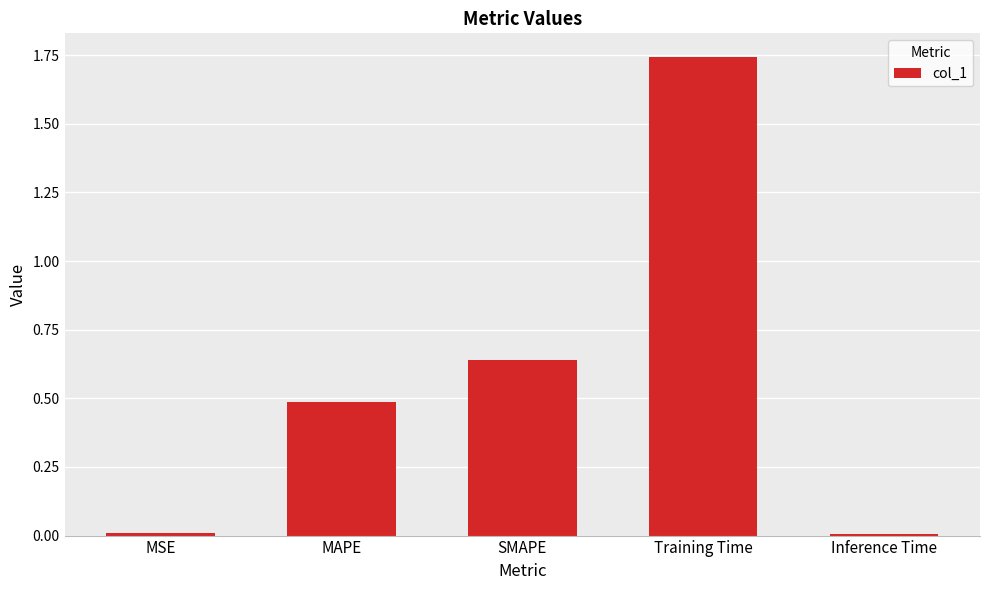

What position from the right is Inference Time?

1